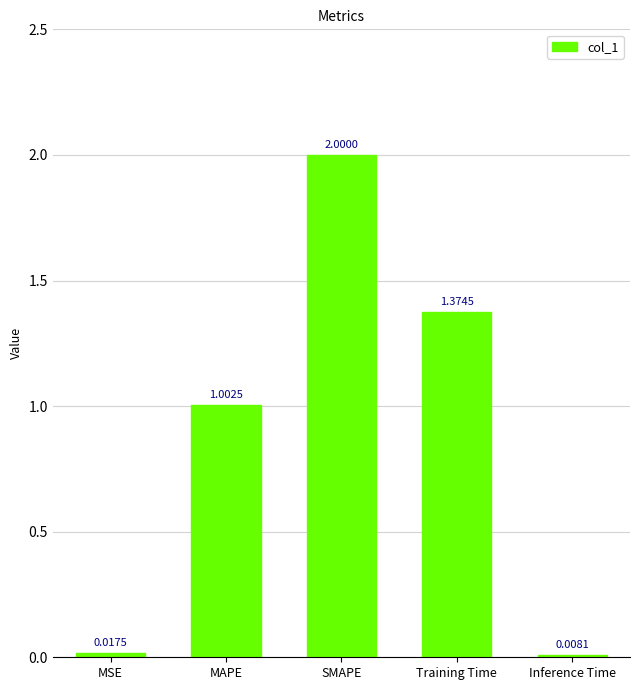

What is the sum of the values at MSE and SMAPE?

2.0